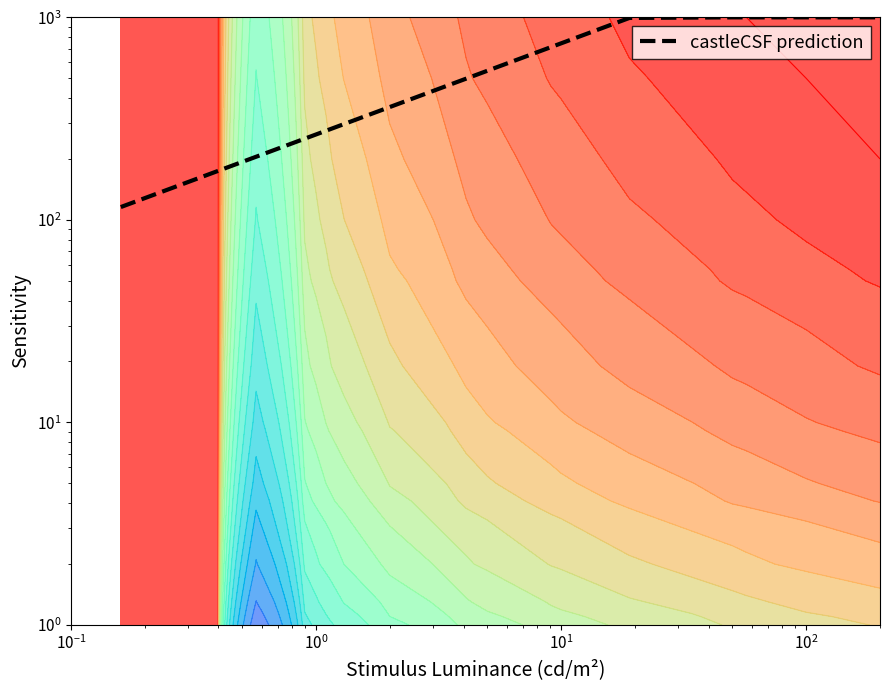

The chart shows a value of 353.5 at $\mathdefault{10^{4}}$. True or false?

False